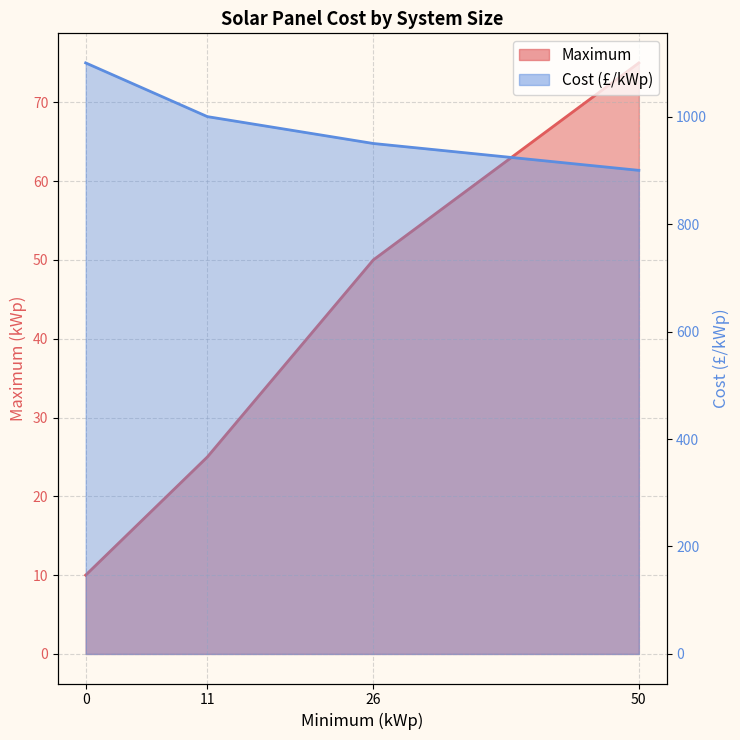

What is the difference between the Cost (£/kWp) values at 50 and 26?

50